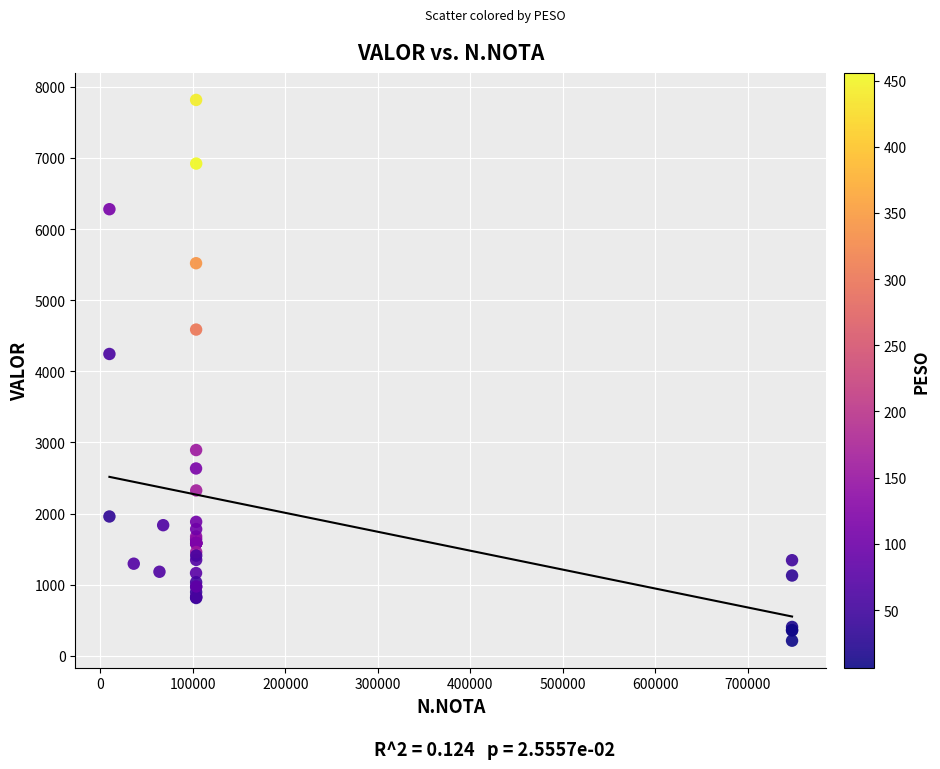

What Y value in the scatter plot is closest to 4013?

4243.2